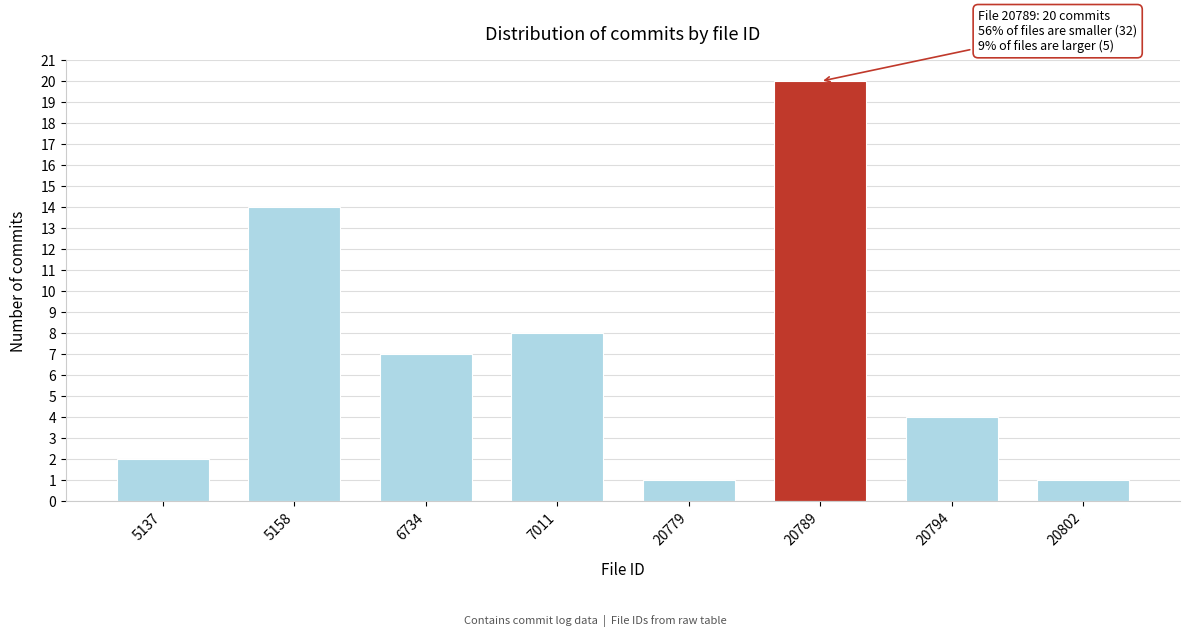

Reading right to left, list all the values displayed in this chart.

1	4	20	1	8	7	14	2